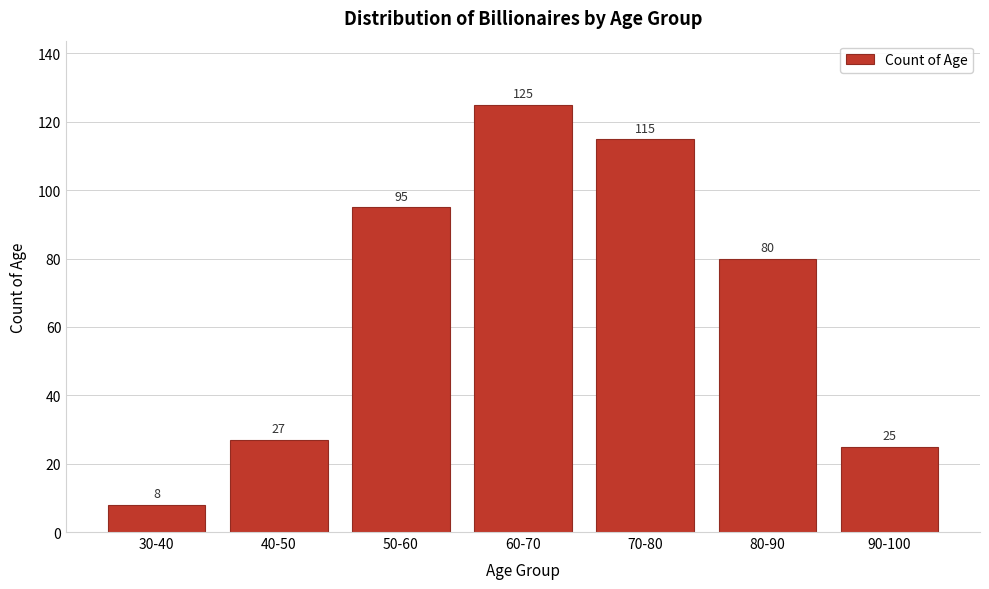

Reading left to right, extract all data points from this chart.

8	27	95	125	115	80	25